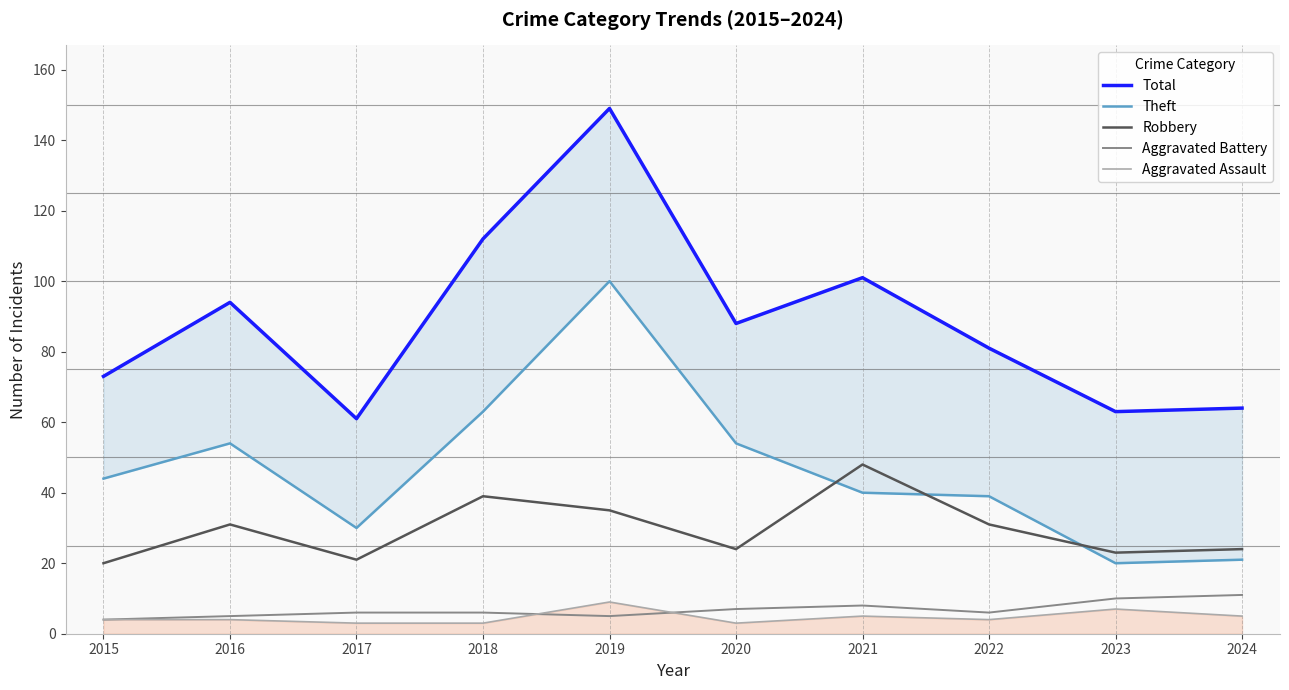

True or false: Total has more than 0 points higher than both neighbors.

True